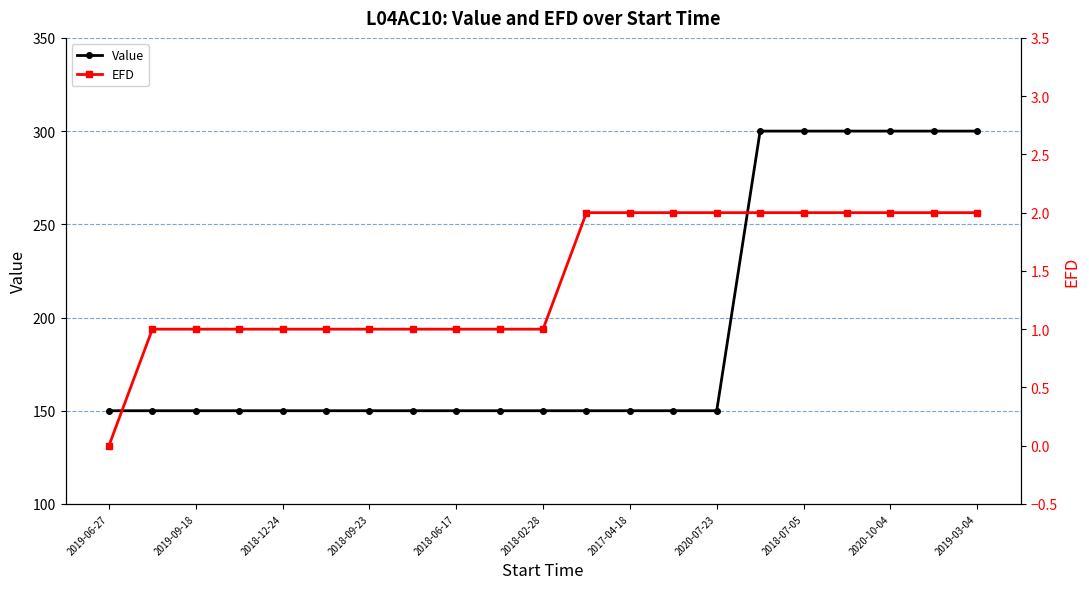

What is the highest value of the Value series?

300.0